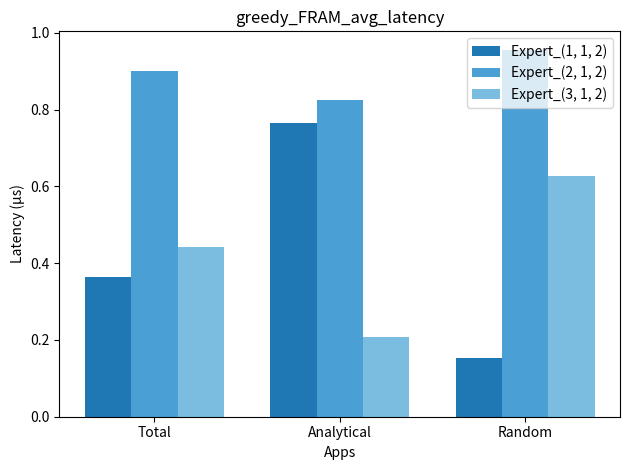

Between Analytical and Random, which series saw the biggest shift?

Expert_(1, 1, 2)